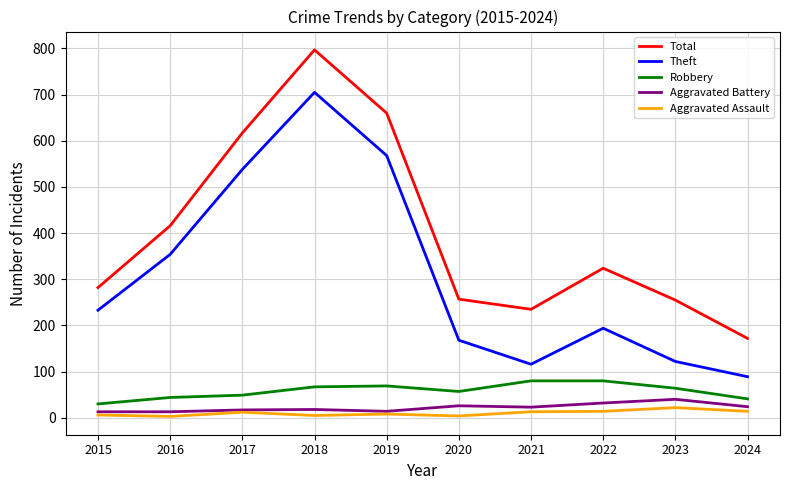

What is the minimum value shown in the chart?

3